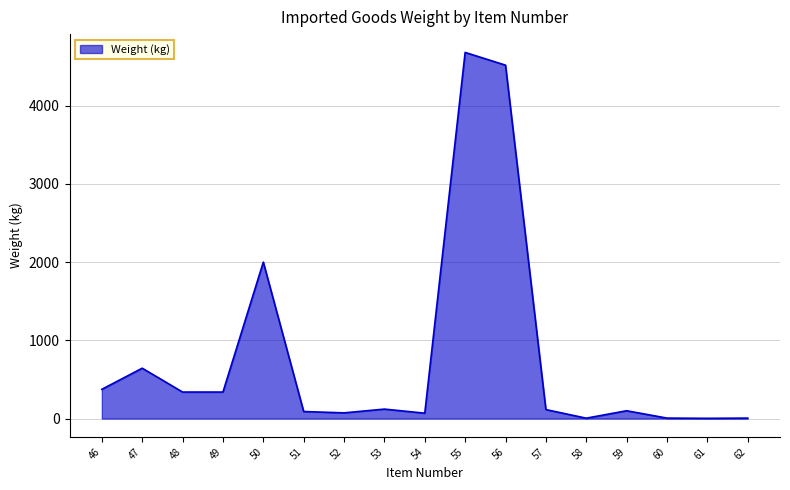

Does the chart display data point markers on the line(s)?

No